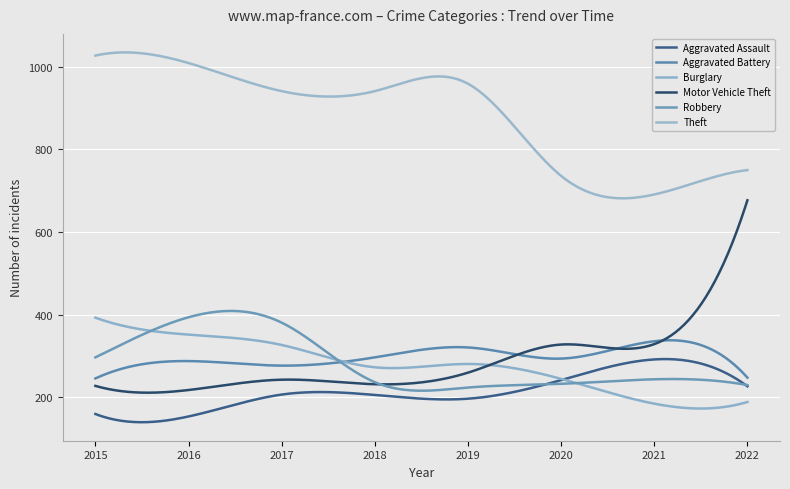

What is the value of the Burglary point at the 5th from the left?

281